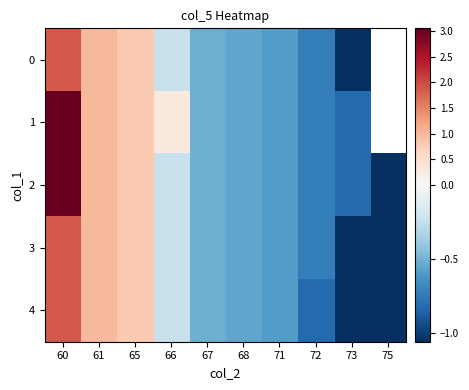

How many values in 3 are above zero?

3